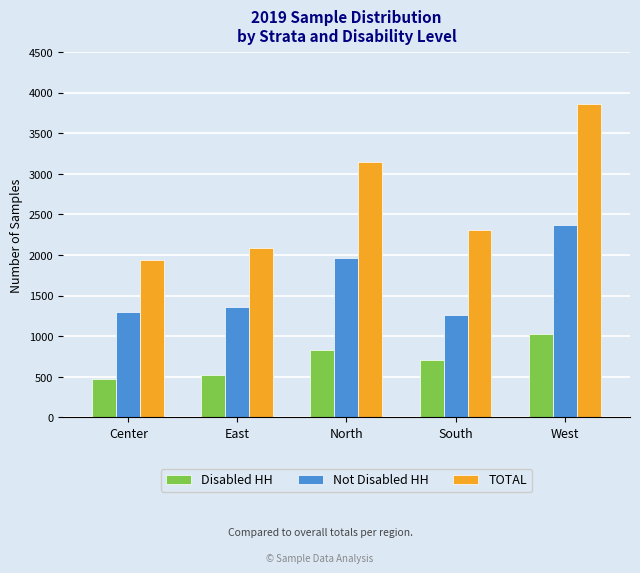

What is the approximate value of Disabled HH at South?

706